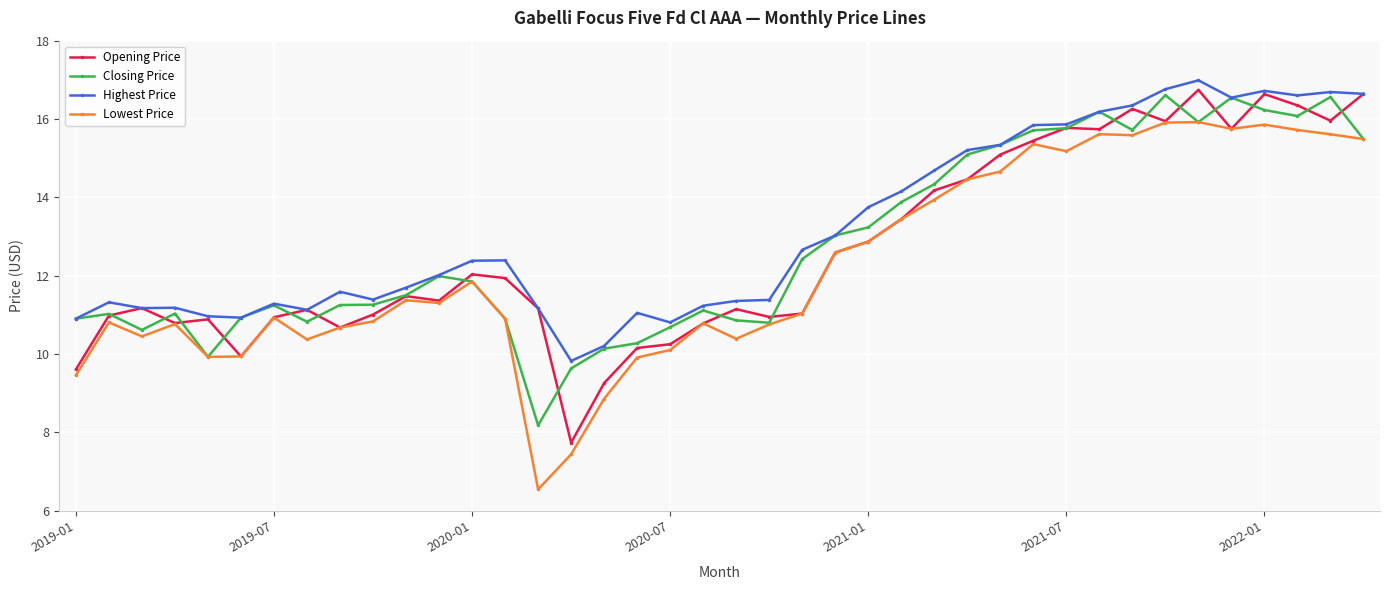

What is the value of the Opening Price point at the 4th from the left?

10.8